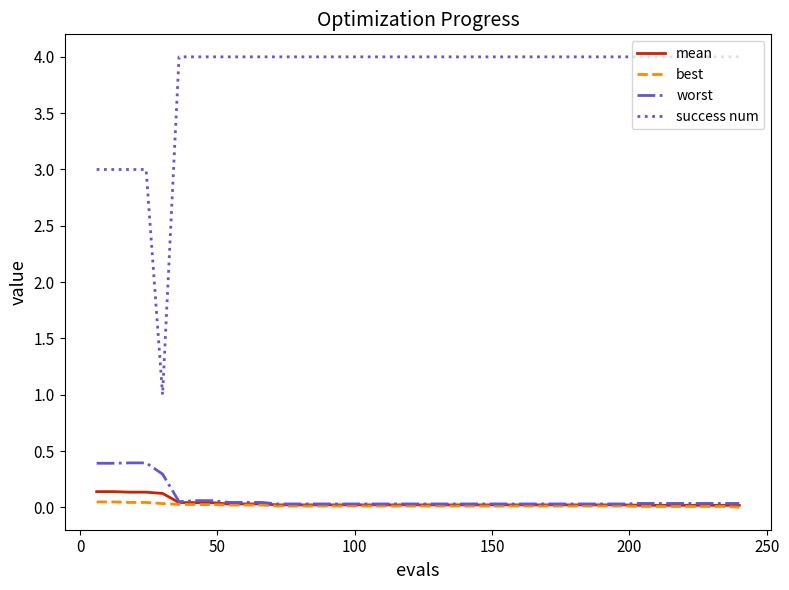

Which series has the largest range (max minus min)?

success num